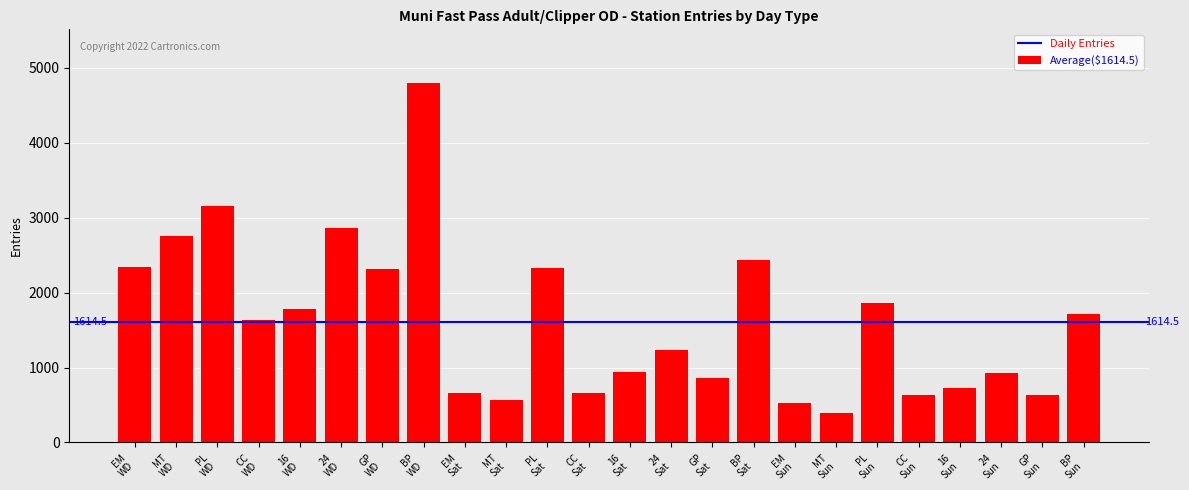

What is the difference between the maximum and minimum values?

4409.0